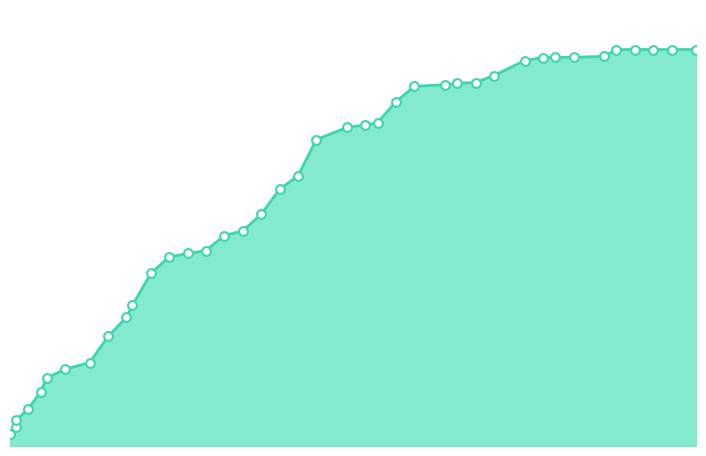

Approximately how many times larger is the value at 23.915 compared to 3.925?

4.6